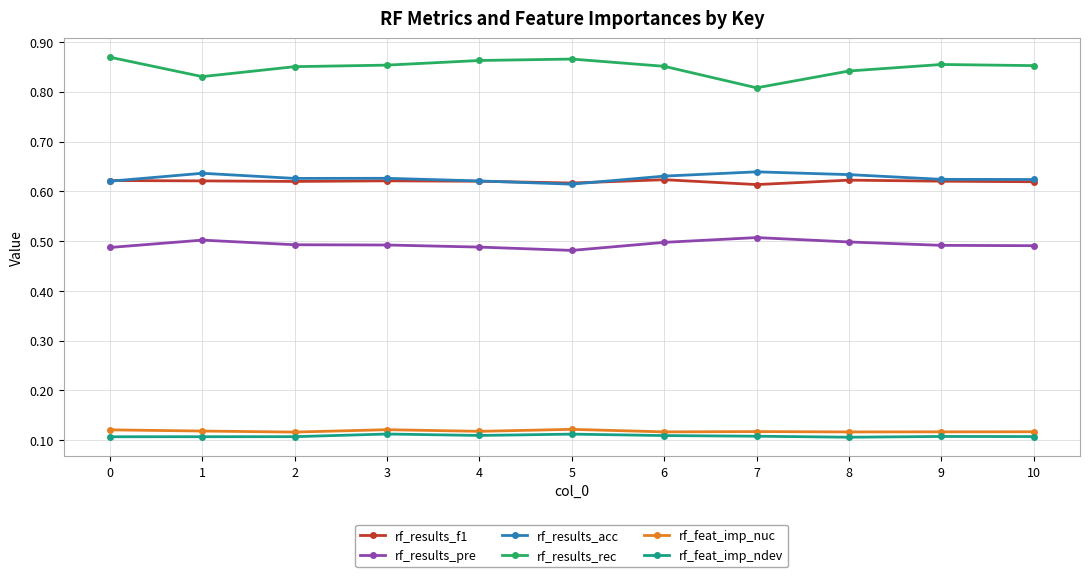

The value of rf_results_pre at 8 is 0.5. True or false?

True